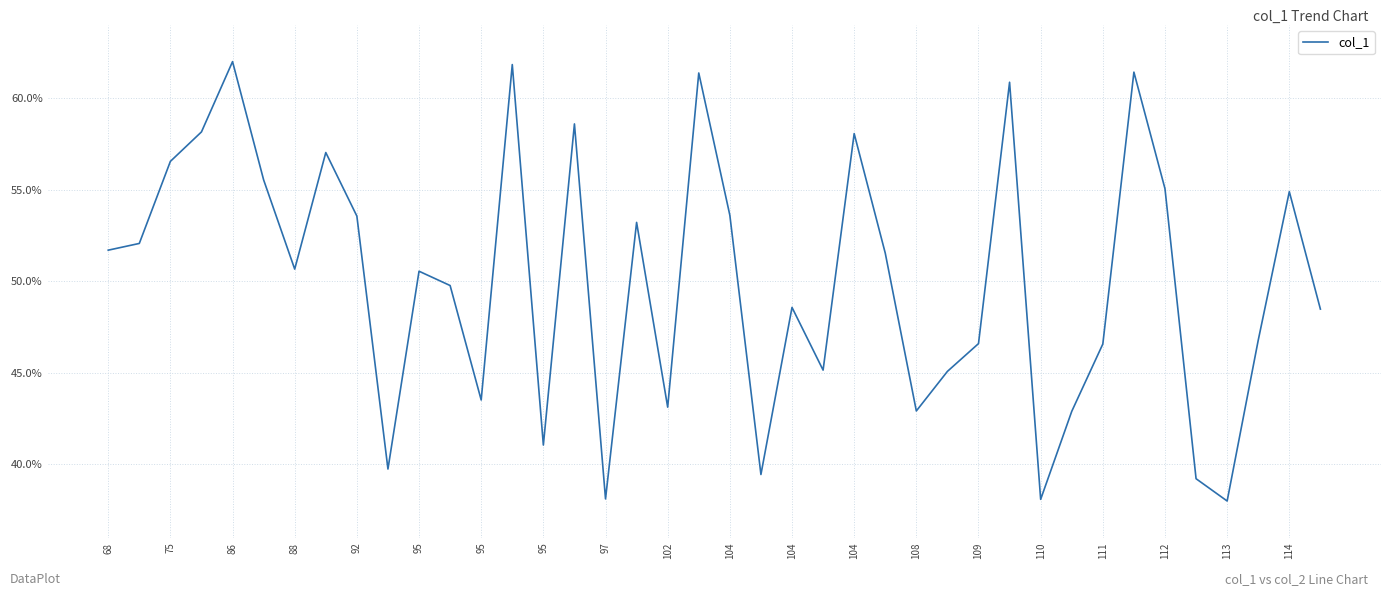

Does the chart have visible grid lines?

Yes